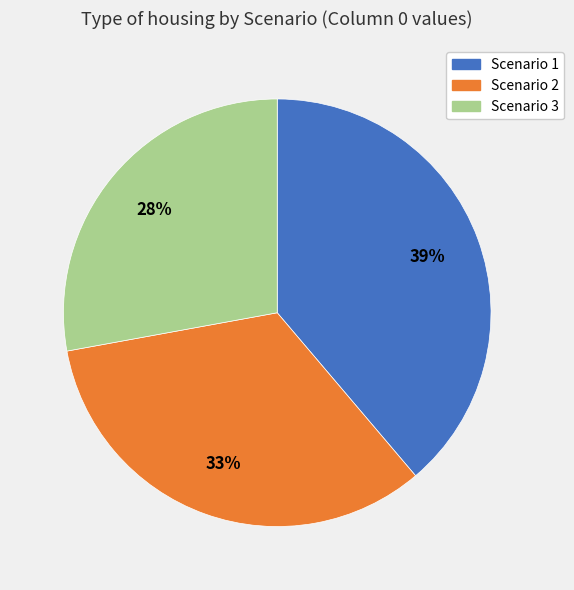

To the nearest percent, what is the difference between the largest and smallest slice percentages?

11%